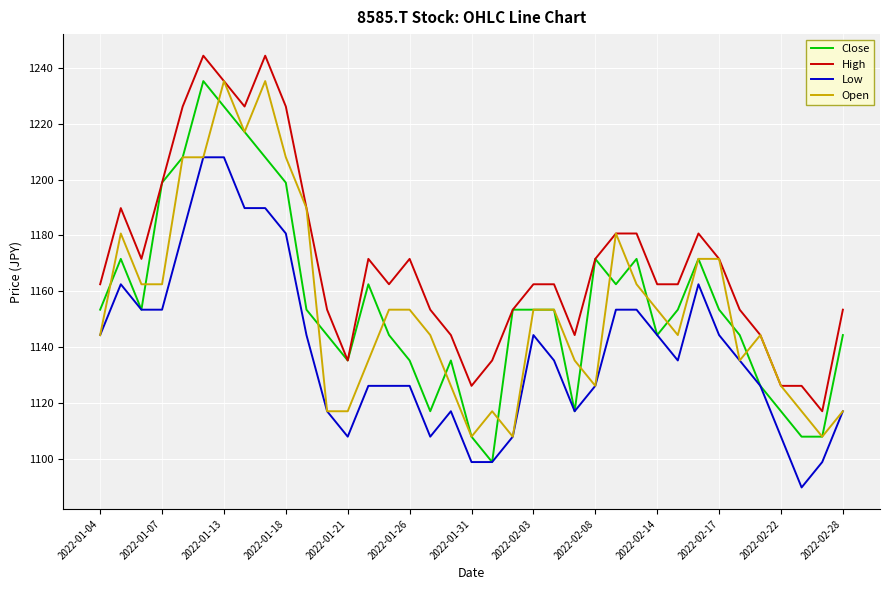

What is the minimum value for Close?

1099.0